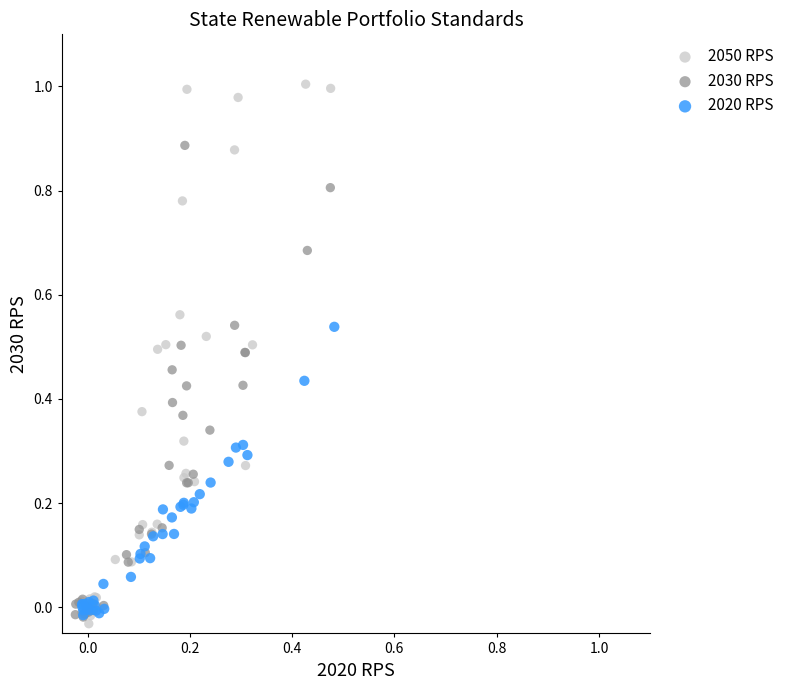

Which series reaches the maximum Y coordinate?

2050 RPS